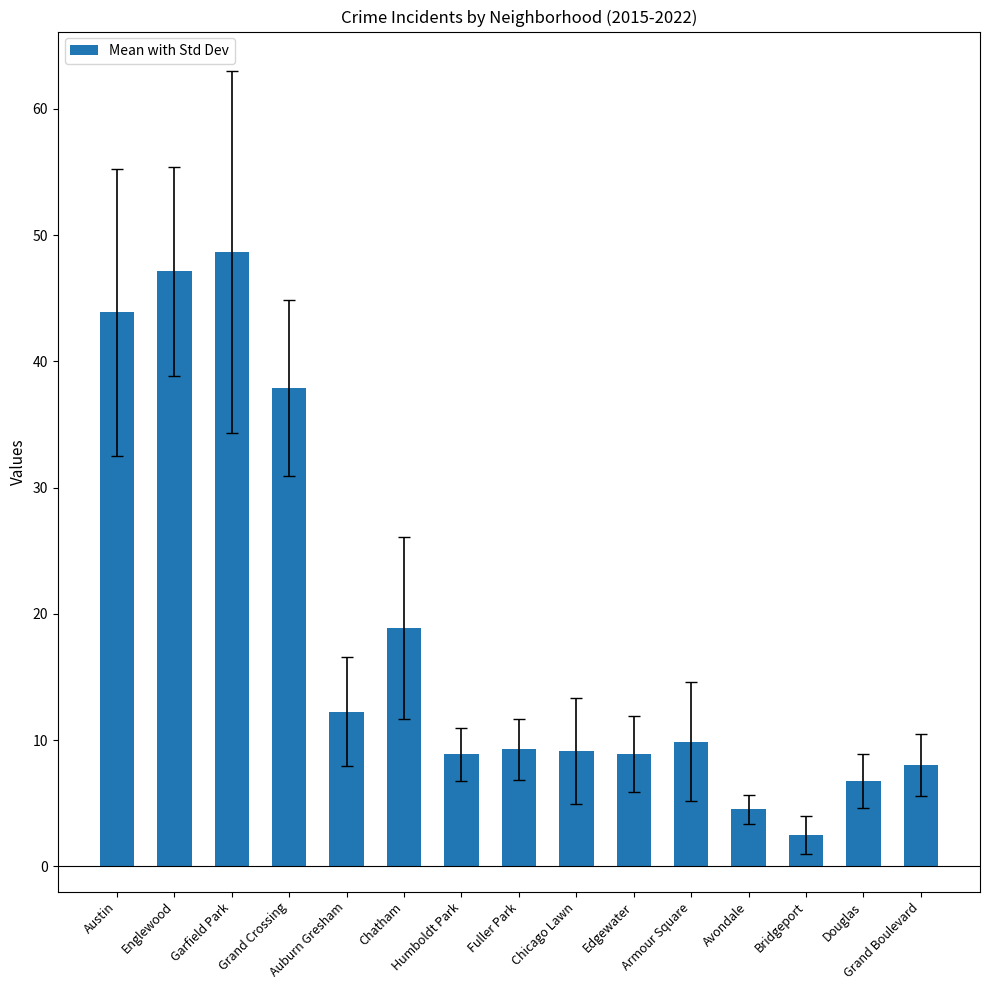

The value at Edgewater is 14.3. True or false?

False